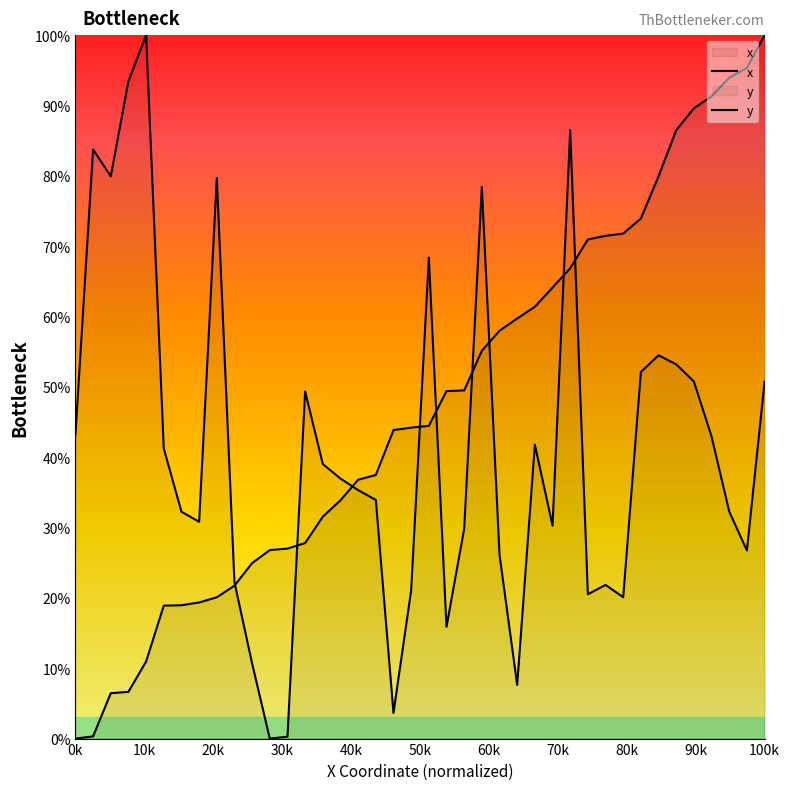

Which series has the largest total across all categories?

x